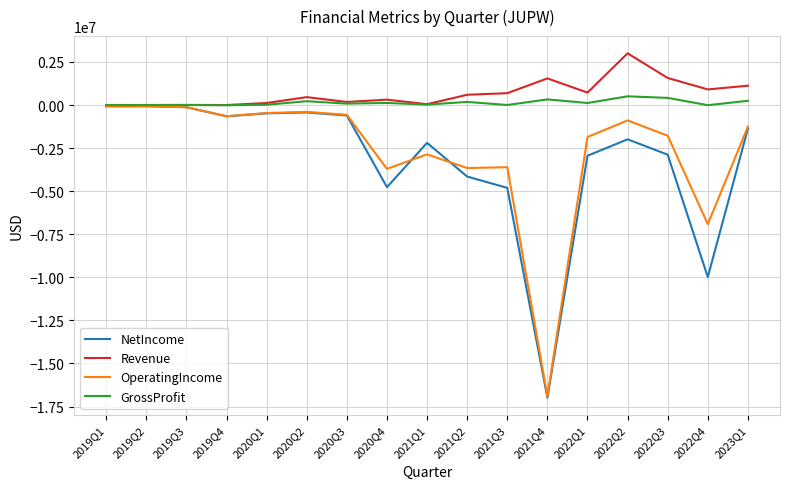

What is the lowest value of the NetIncome series?

-16984539